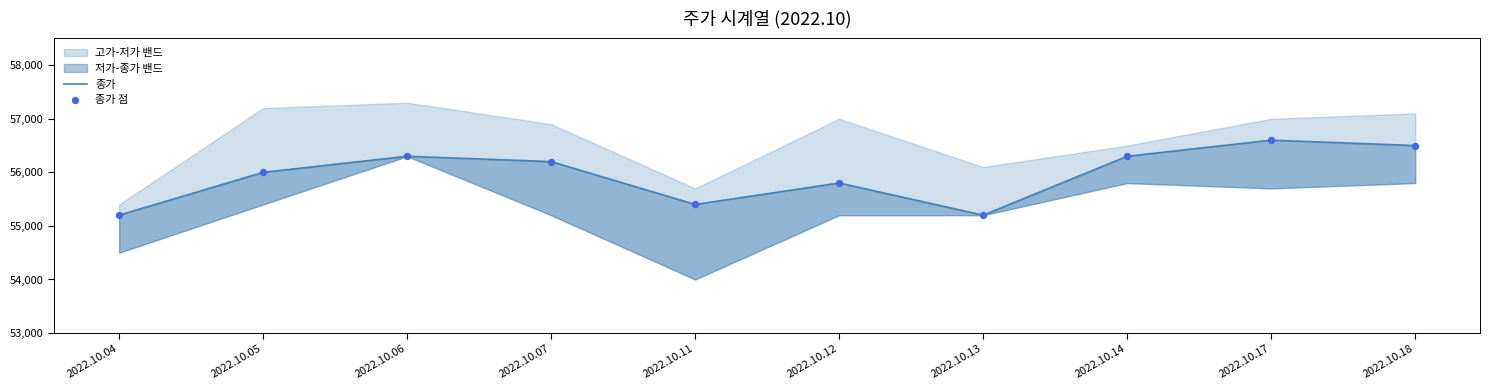

At how many categories does at least one series exceed 56231?

4